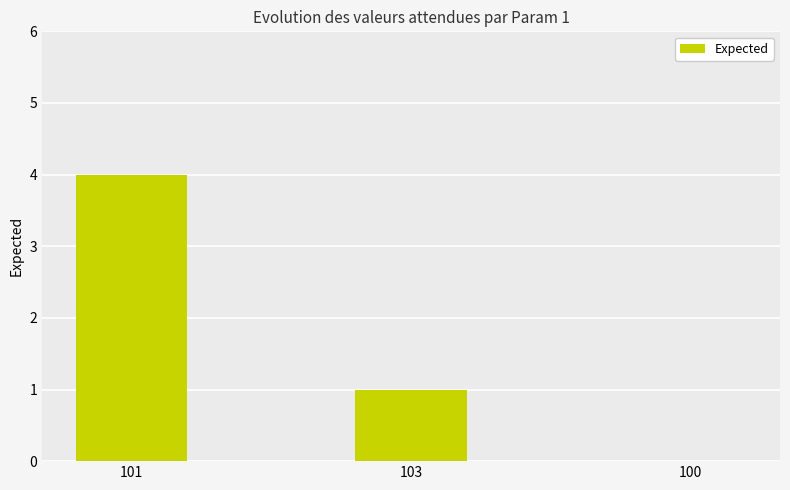

What is the maximum value shown in the chart?

4